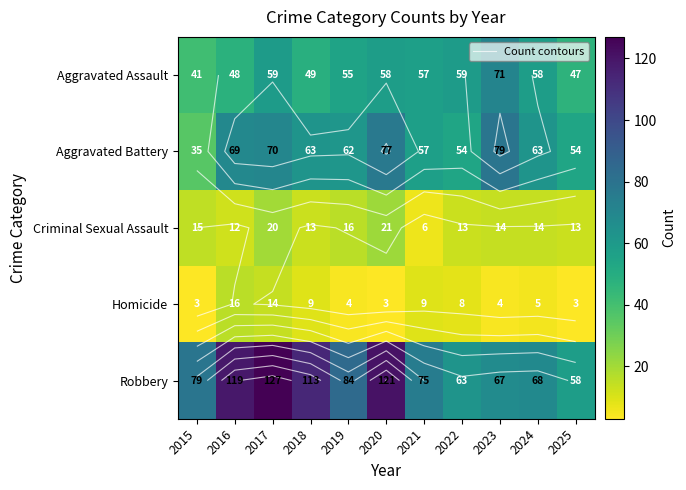

What is the difference between the Aggravated Assault values at 2025 and 2021?

10